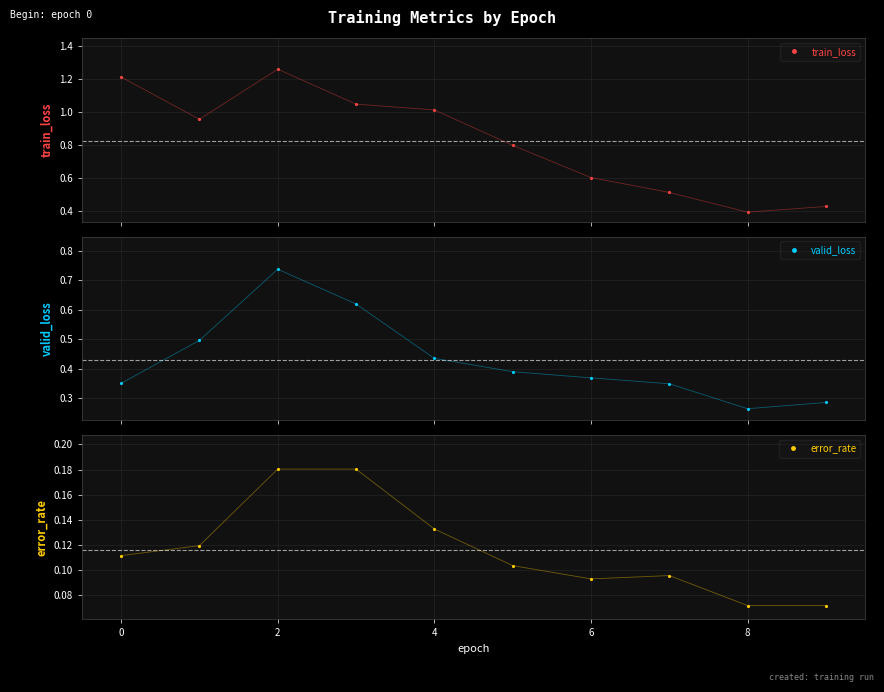

What is the average value of the valid_loss series?

0.4